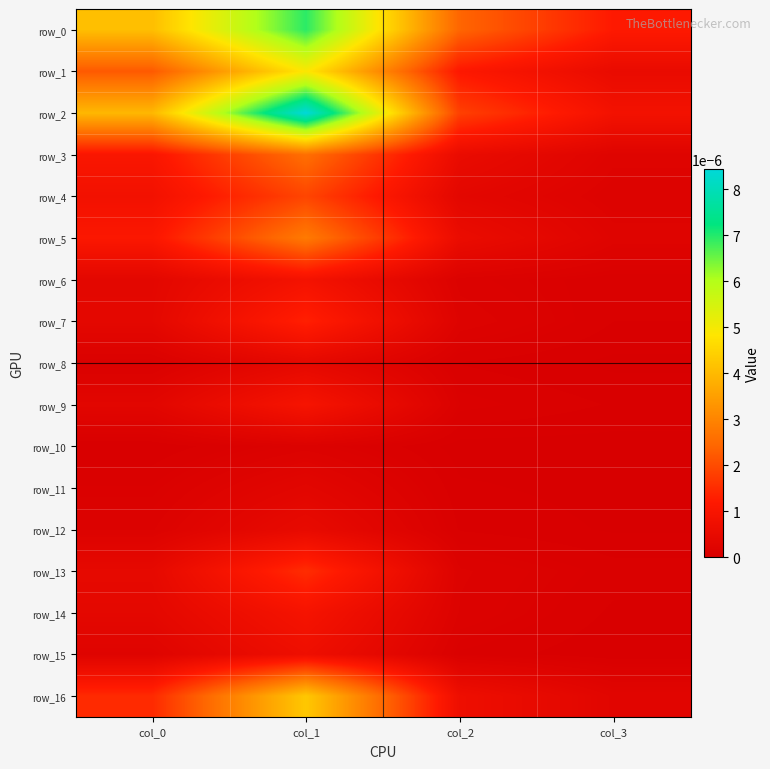

Which category has the highest value in the row_13 series?

col_1